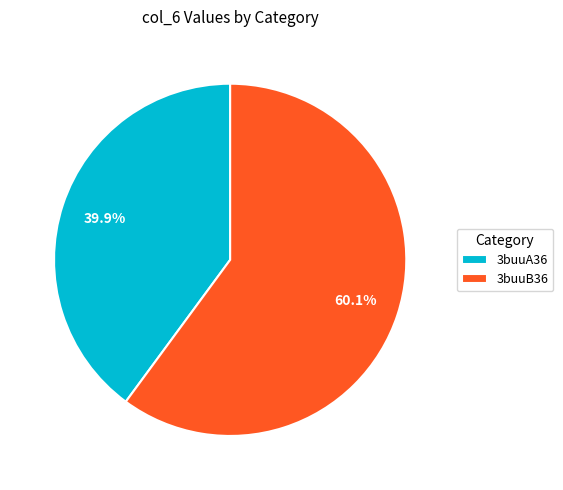

To the nearest percent, what portion does 3buuB36 represent?

60%